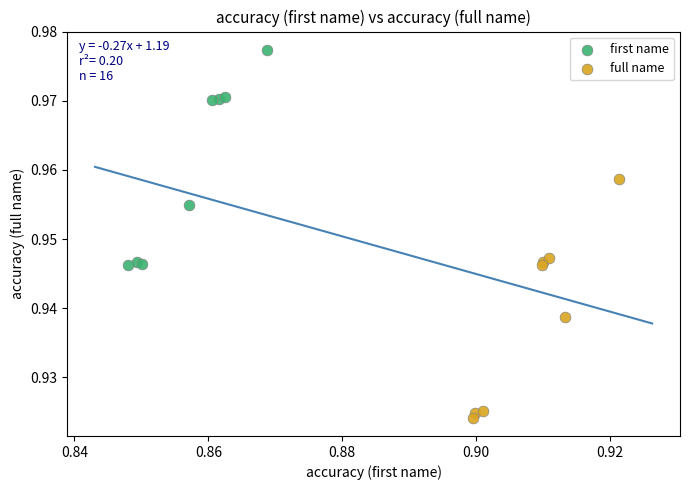

Which series contains the highest Y value?

first name